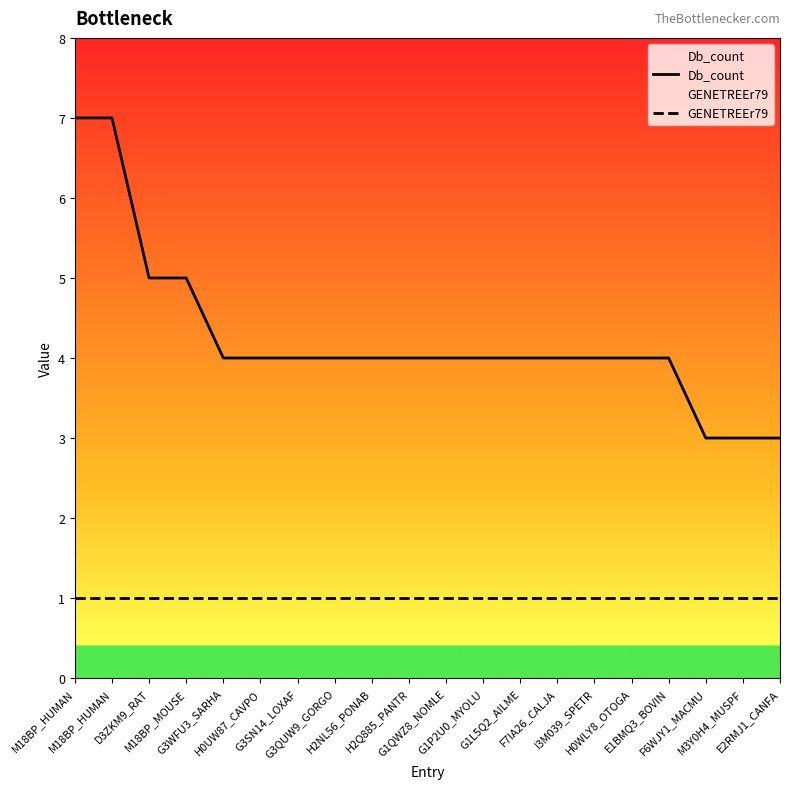

Rank the series by their maximum value, from lowest to highest.

GENETREEr79, Db_count